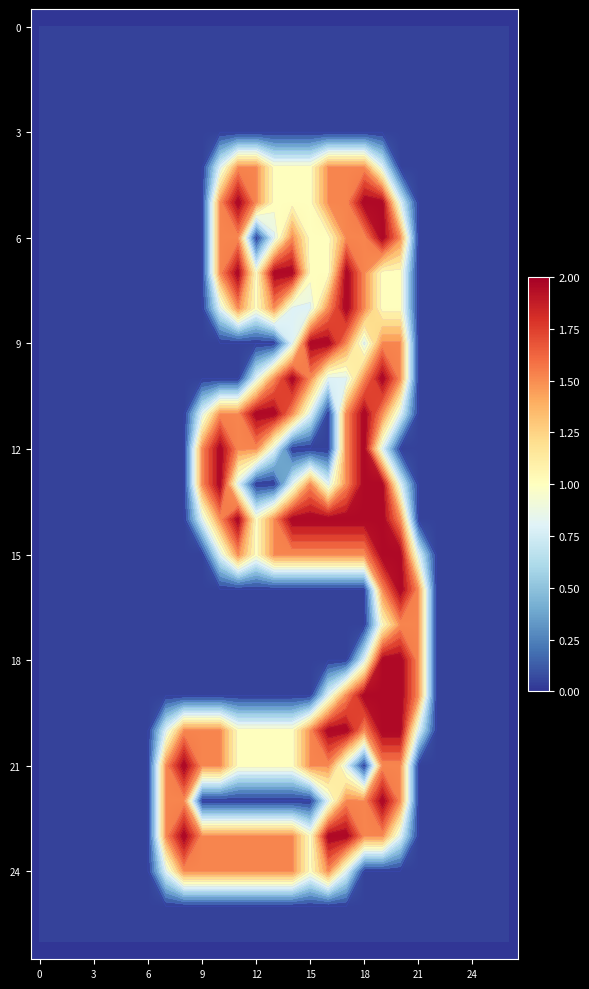

What is the difference between the highest and lowest values at 16?

2.0